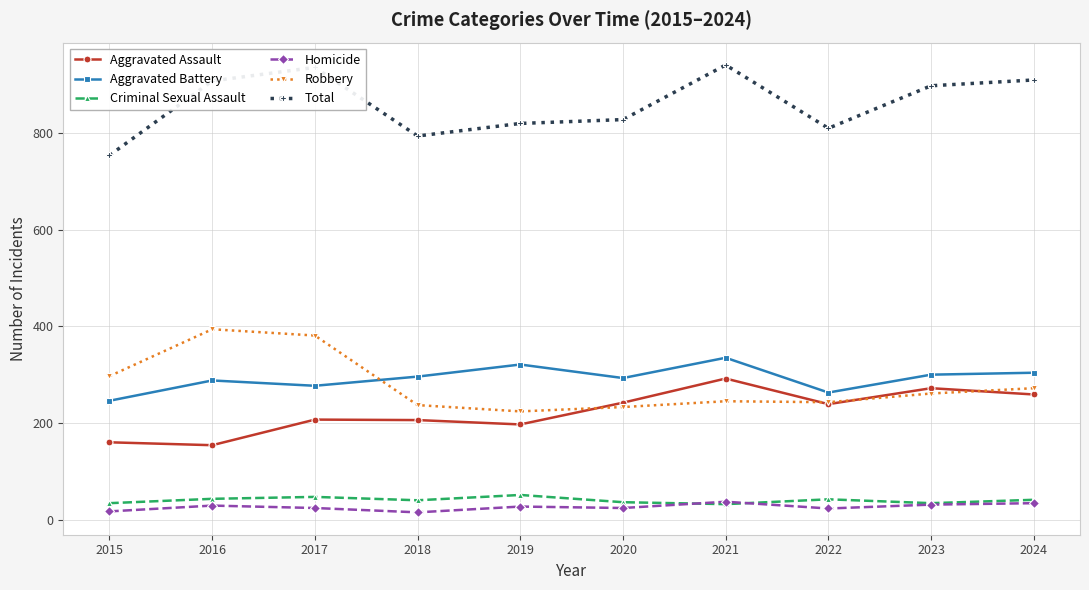

True or false: Robbery and Total intersect in this chart.

False